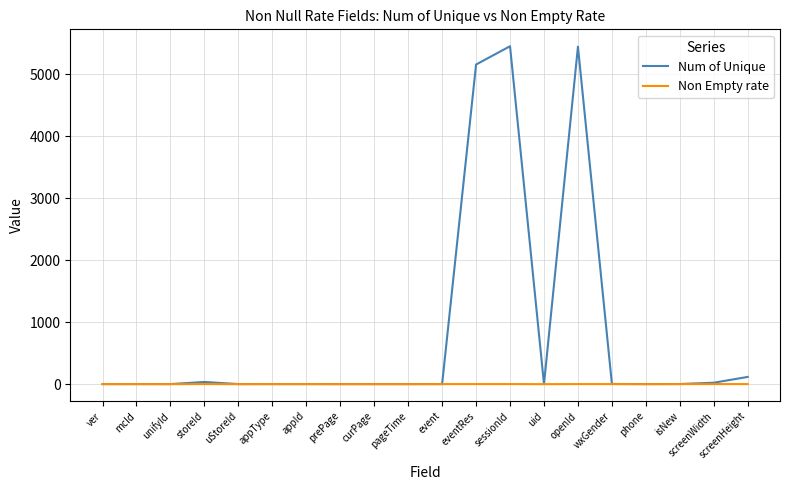

What is the difference between the highest and lowest values at wxGender?

2.0